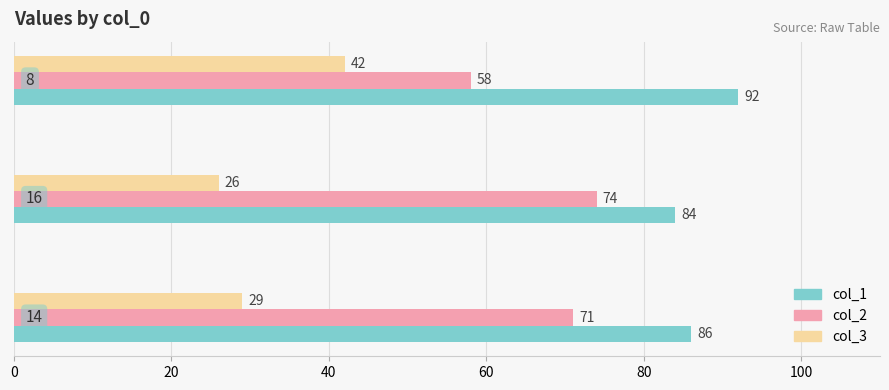

List the series in order of their overall mean, lowest first.

col_3, col_2, col_1